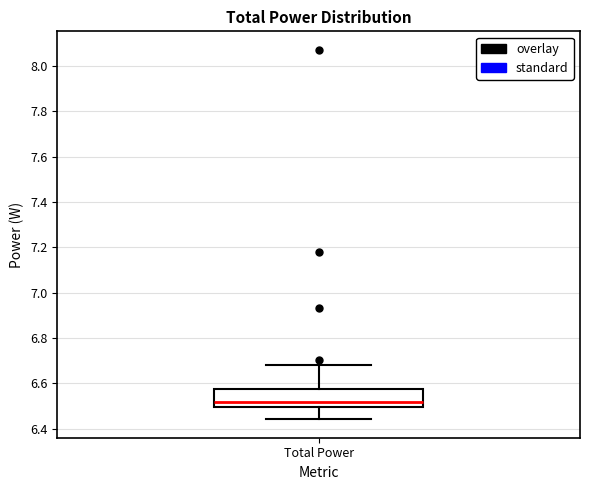

Read this box plot against the y-axis: the position of the median line, the range covered by the box, and the ends of both whiskers. The values are not printed on the chart, so give them approximately, as read against the axis.

median 6.52, box 6.50 to 6.58, whiskers 6.44 to 6.68